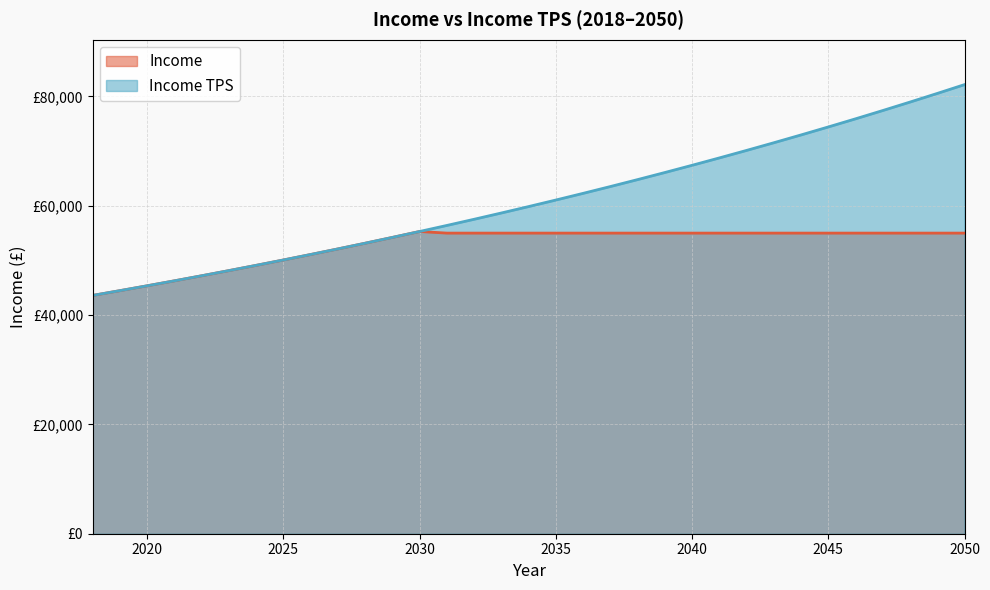

What is the difference between the Income TPS values at 2041 and 2033?

10072.9